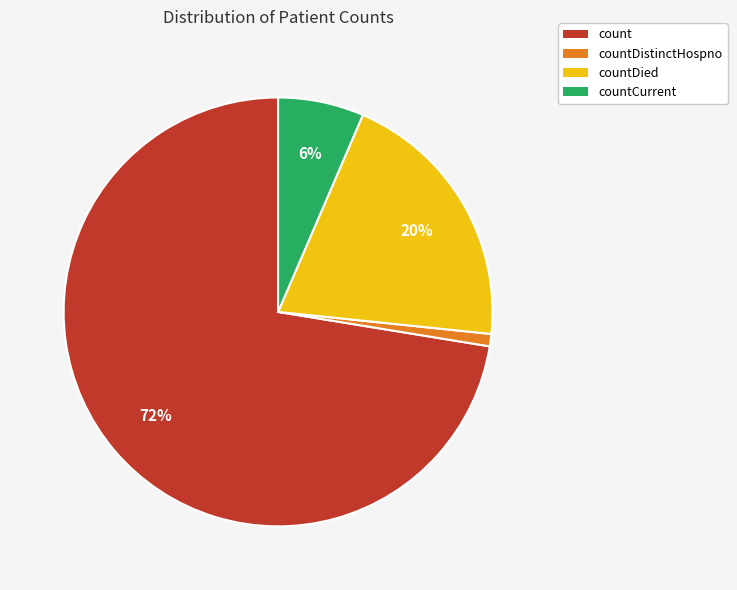

Is there a majority slice in this chart?

Yes